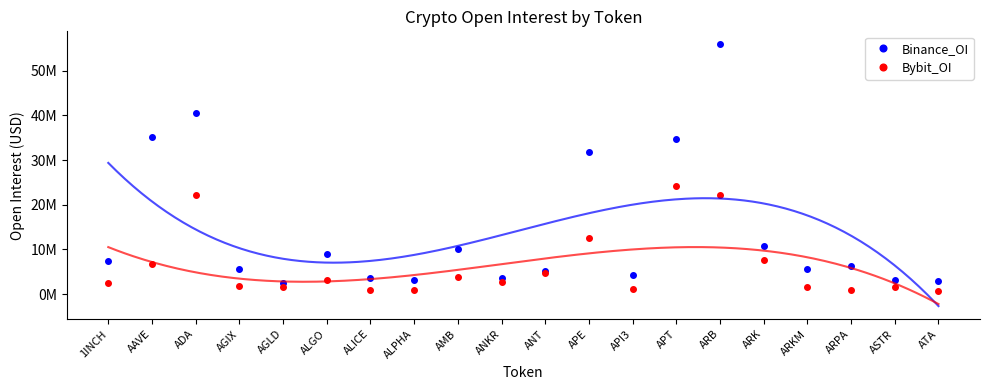

What is the difference between the highest and lowest values at APE?

19102125